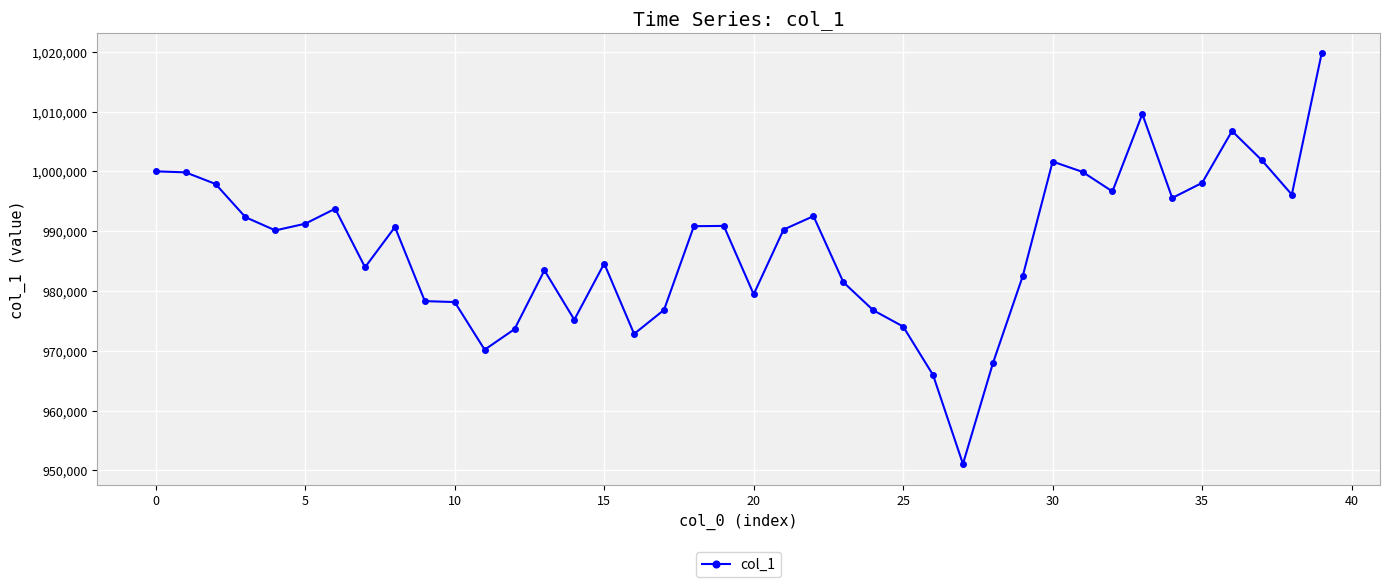

True or false: the data has more than 2 interior local peaks.

True